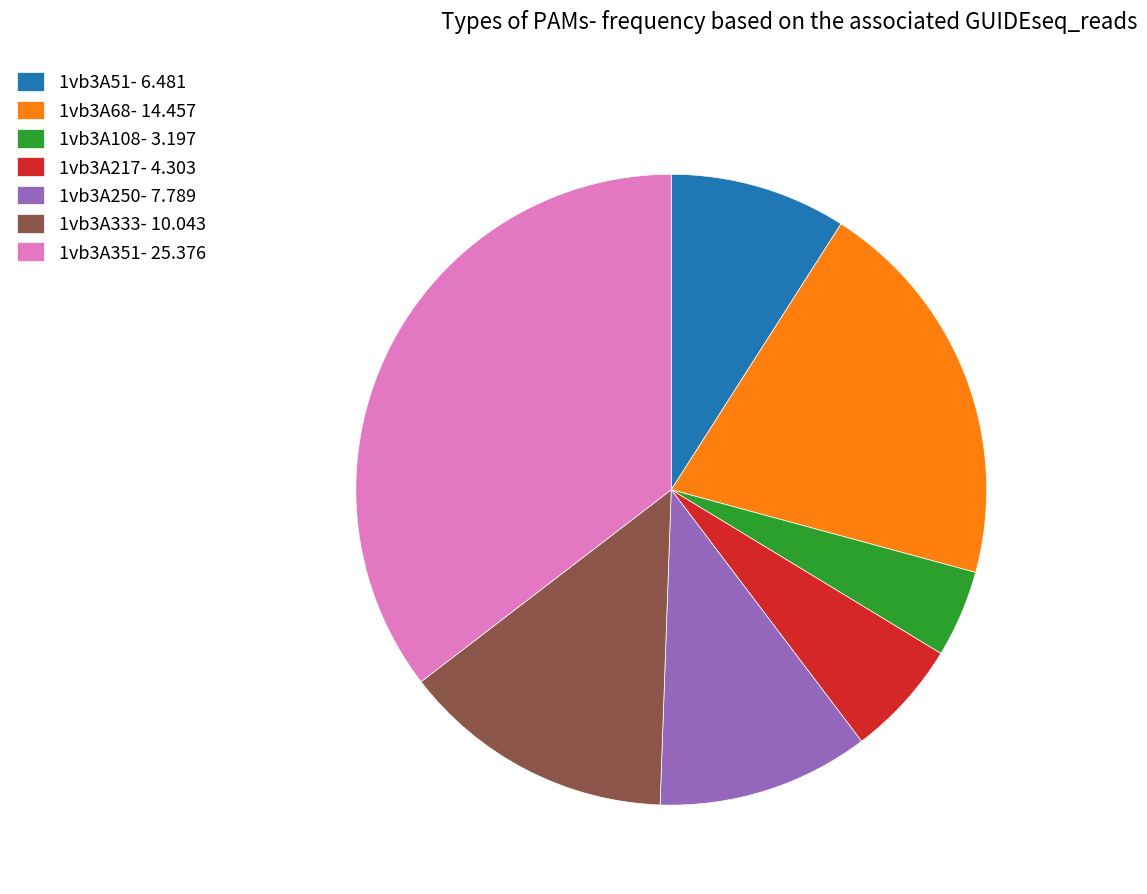

Do 1vb3A108 and 1vb3A51 together represent more than half of the pie?

No